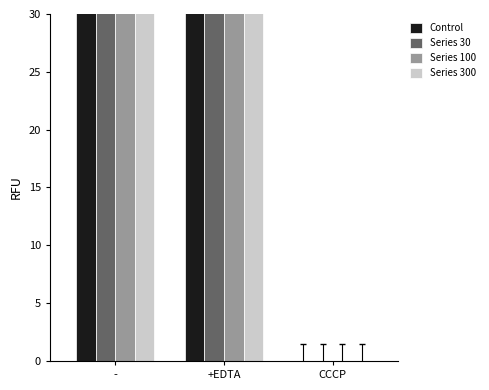

The Series 300 series shows 186.5 at +EDTA. True or false?

False